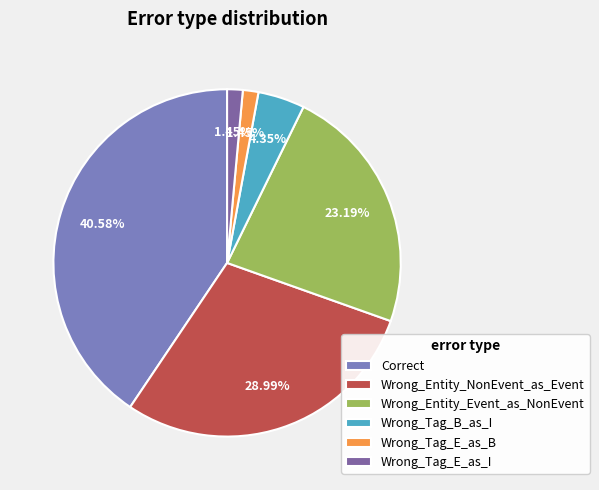

Combined, what portion of the pie is Wrong_Entity_Event_as_NonEvent and Wrong_Tag_B_as_I?

27.5%